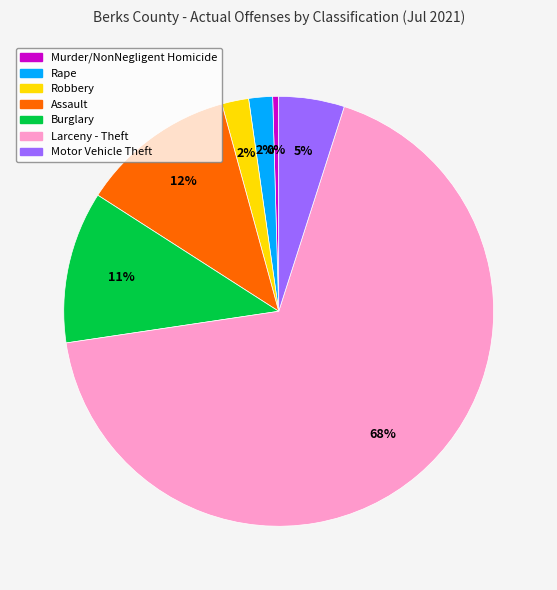

Between Burglary and Larceny - Theft, which is larger?

Larceny - Theft